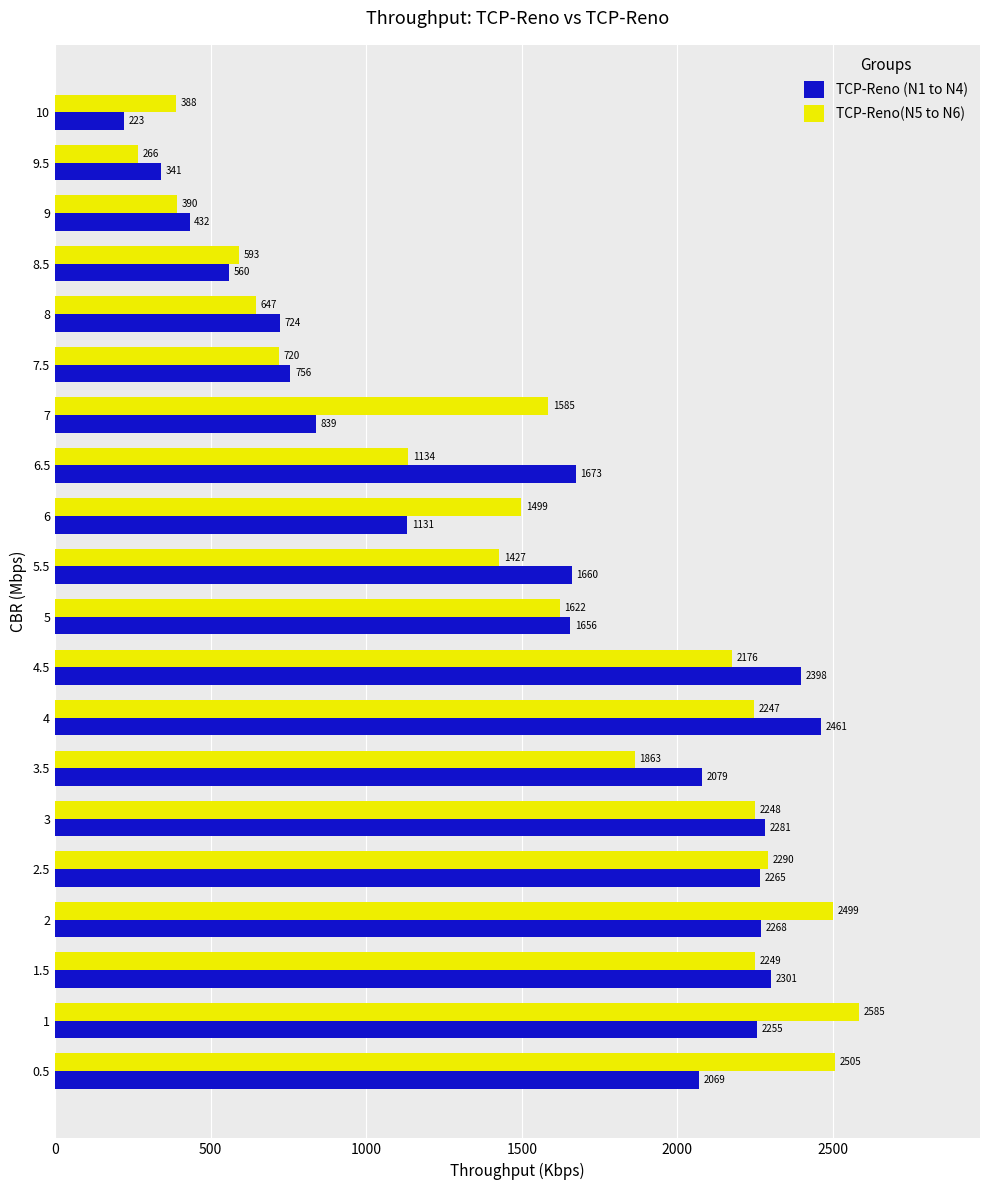

List the series in order of their peak value, lowest first.

TCP-Reno (N1 to N4), TCP-Reno(N5 to N6)